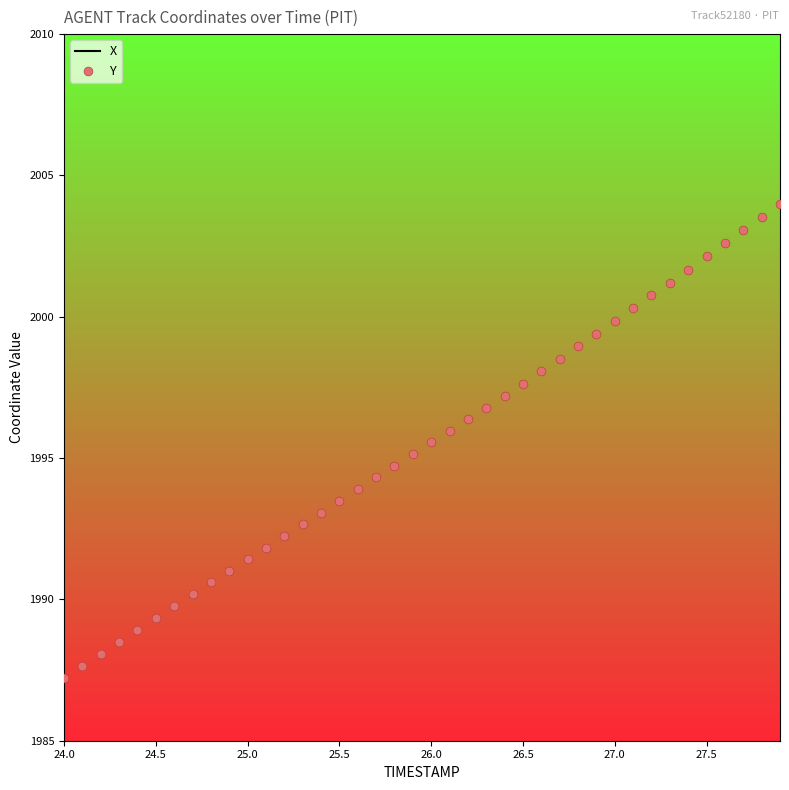

Which series has the widest spread of Y values?

Y